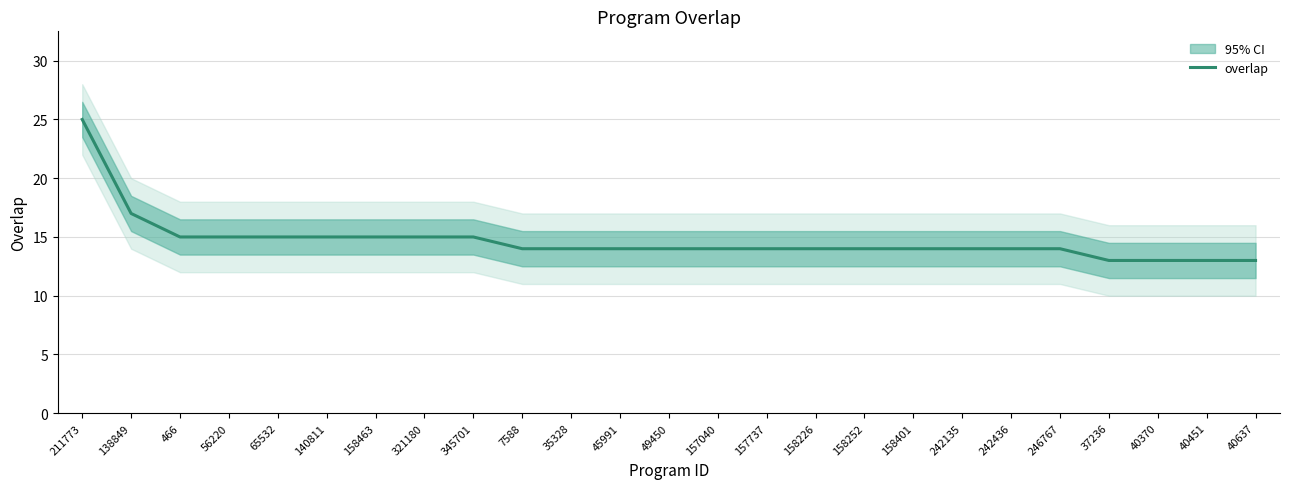

What is the greatest value displayed?

25